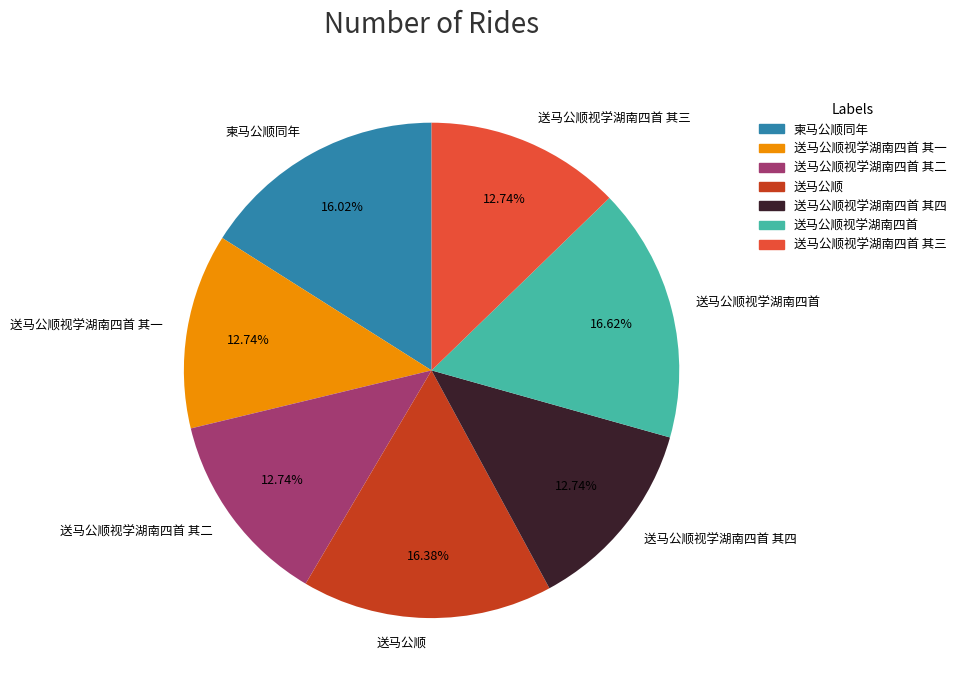

Combined, what portion of the pie is 送马公顺 and 柬马公顺同年?

32.4%